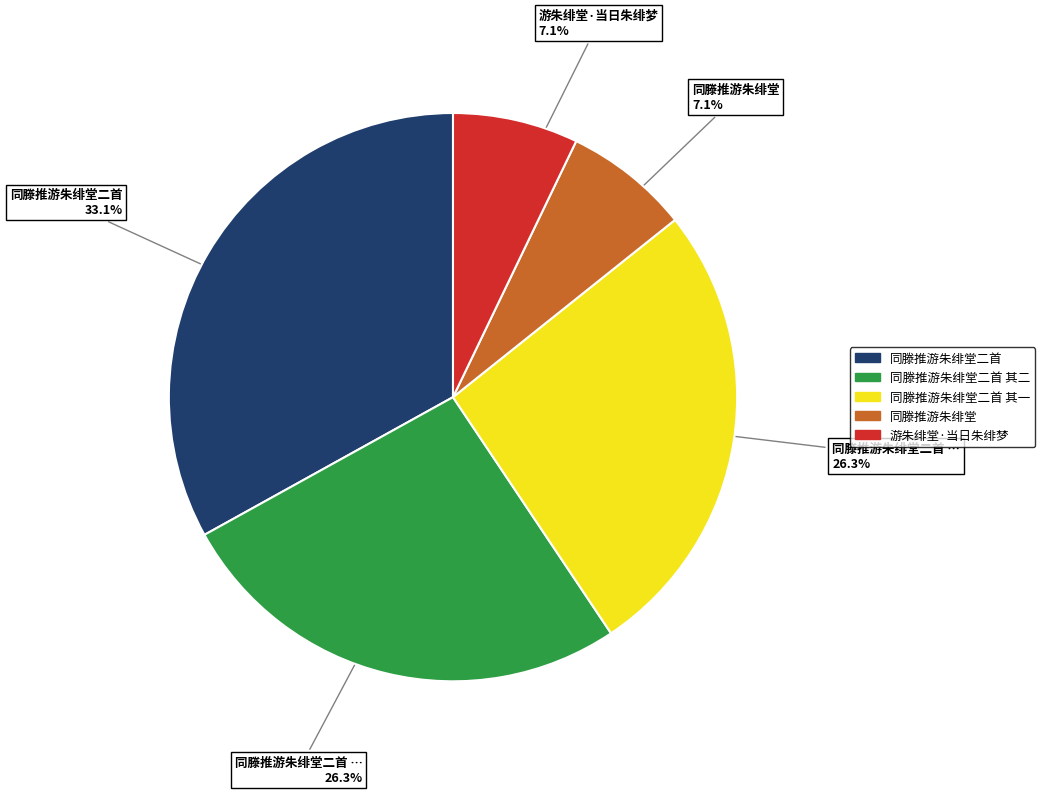

Is there any slice that represents more than half of the pie?

No